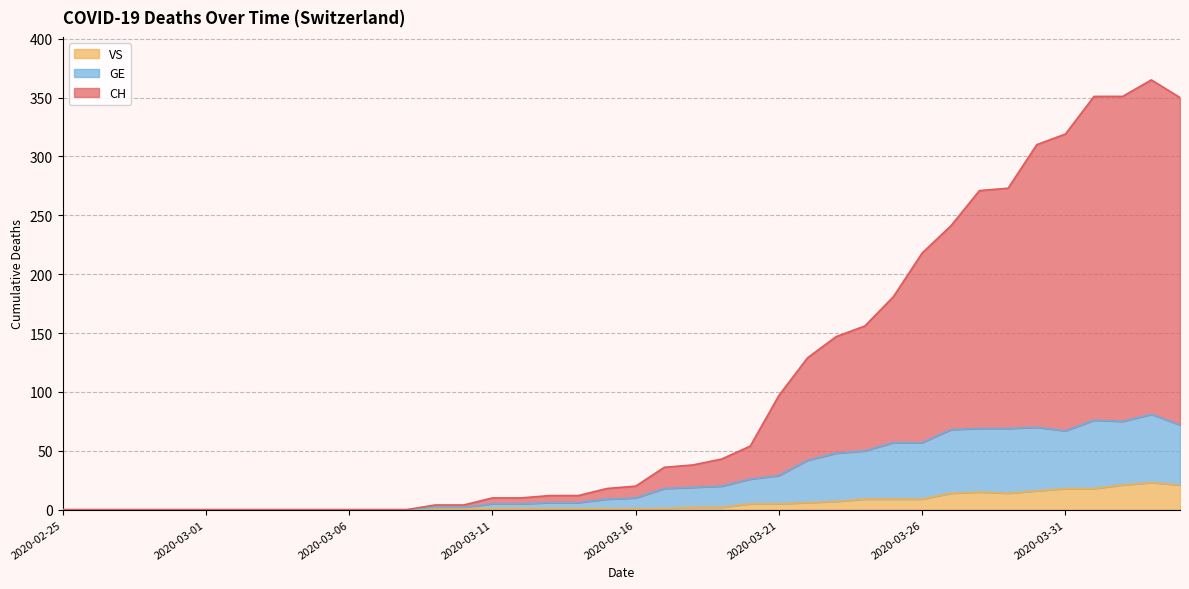

Reading left to right, transcribe all the data shown in this chart.

CH: 0	0	0	0	0	0	0	0	0	0	0	0	0	4	4	10	10	12	12	18	20	36	38	43	54	97	129	147	156	181	218	241	271	273	310	319	351	351	365	350
GE: 0	0	0	0	0	0	0	0	0	0	0	0	0	2	2	5	5	6	6	9	10	18	19	20	26	29	42	48	50	57	57	68	69	69	70	67	76	75	81	72
VS: 0	0	0	0	0	0	0	0	0	0	0	0	0	1	1	1	1	1	1	1	1	1	2	2	5	5	6	7	9	9	9	14	15	14	16	18	18	21	23	21